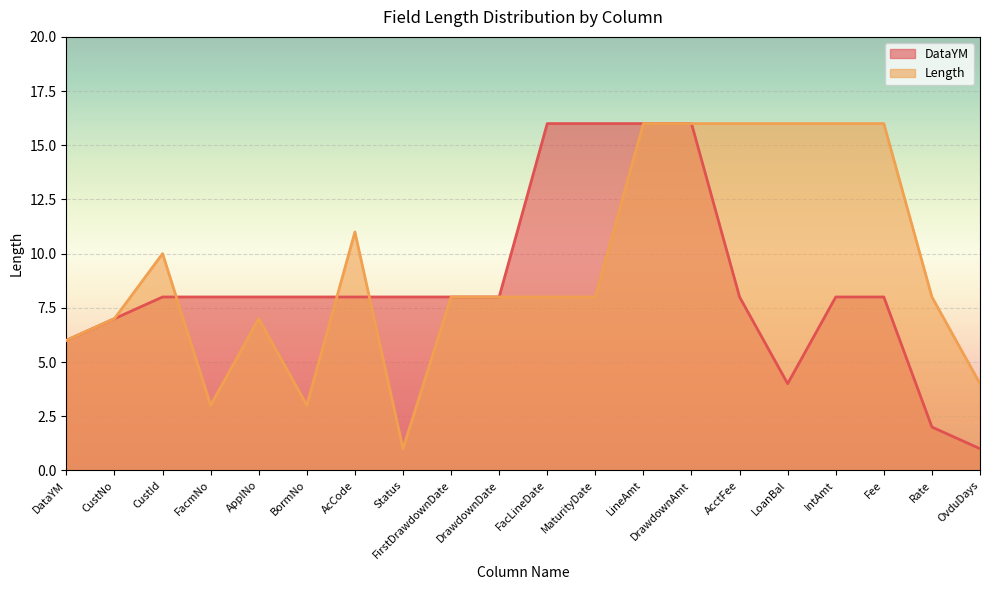

Which has a higher value, MaturityDate or FirstDrawdownDate?

MaturityDate